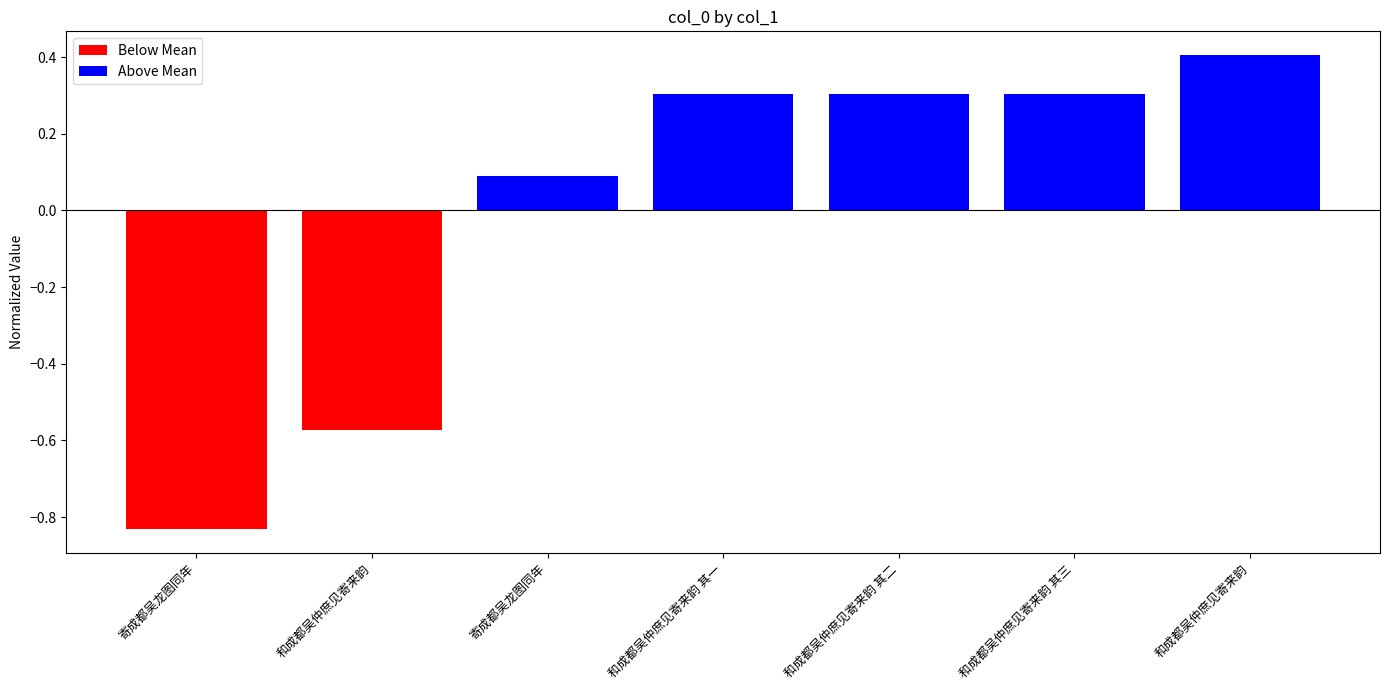

Does the chart contain any negative values?

Yes